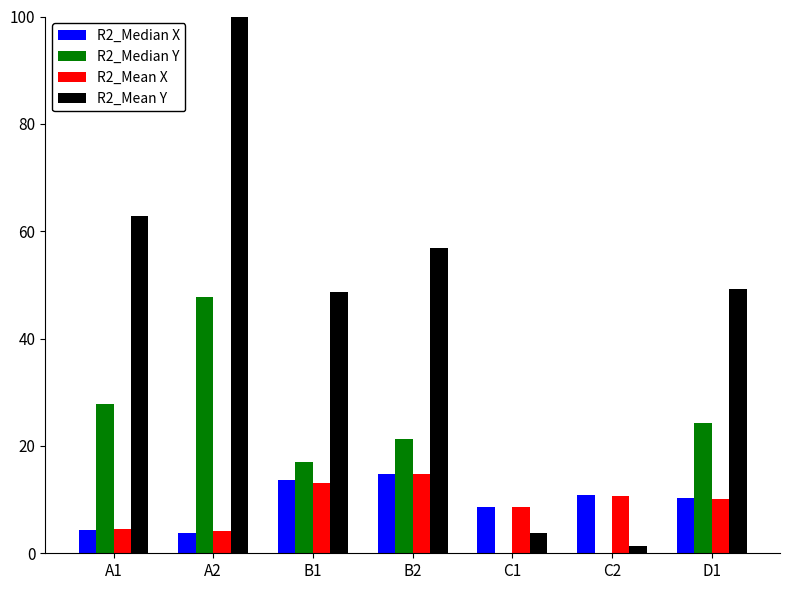

What is the average value of the R2_Mean Y series?

46.1